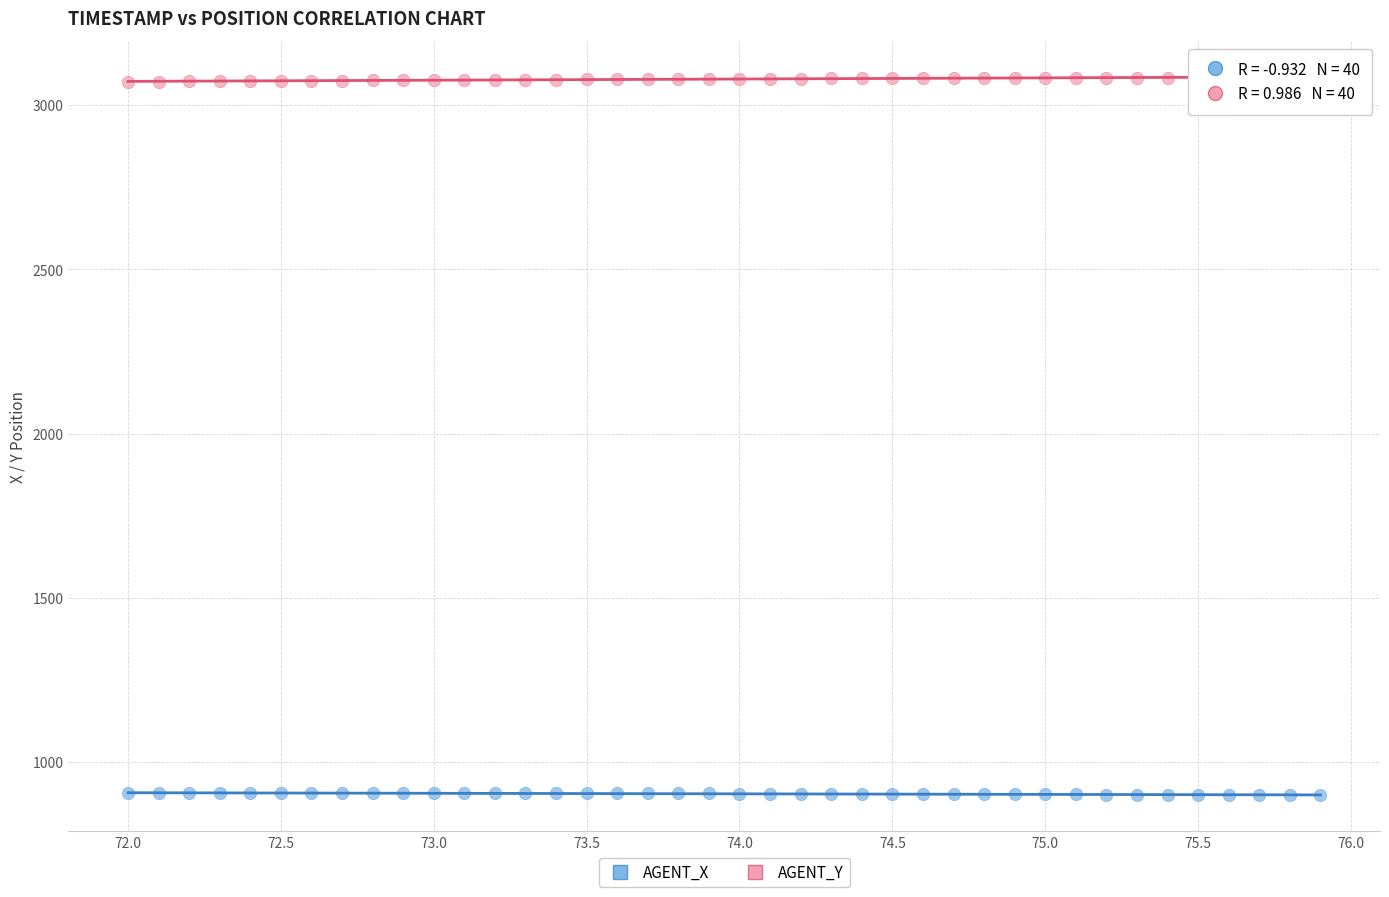

Which series contains the lowest Y value?

AGENT_X